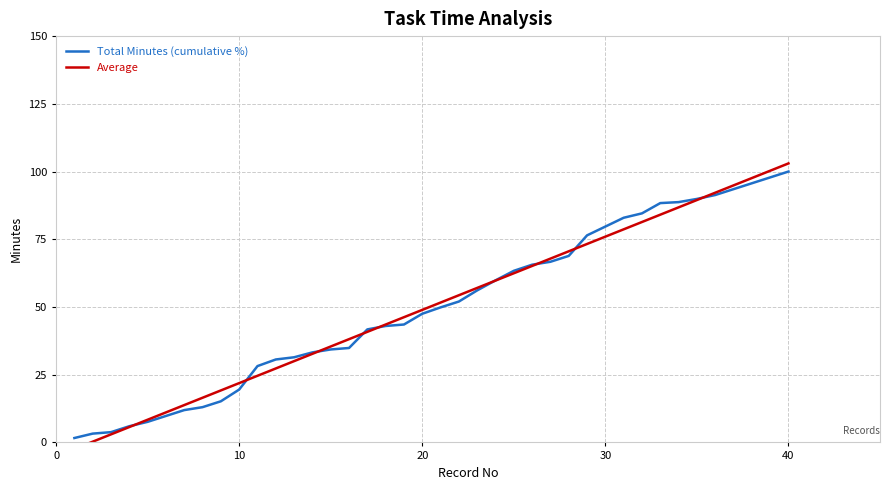

What are all the series names shown in the legend?

Total Minutes (cumulative %), Average